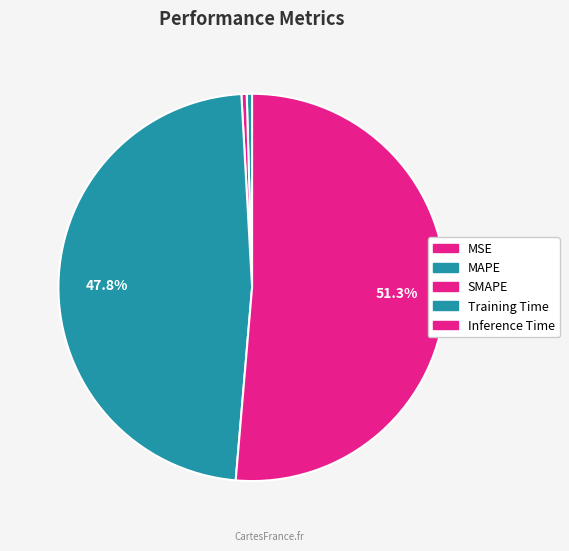

Which slice is the smallest?

MSE